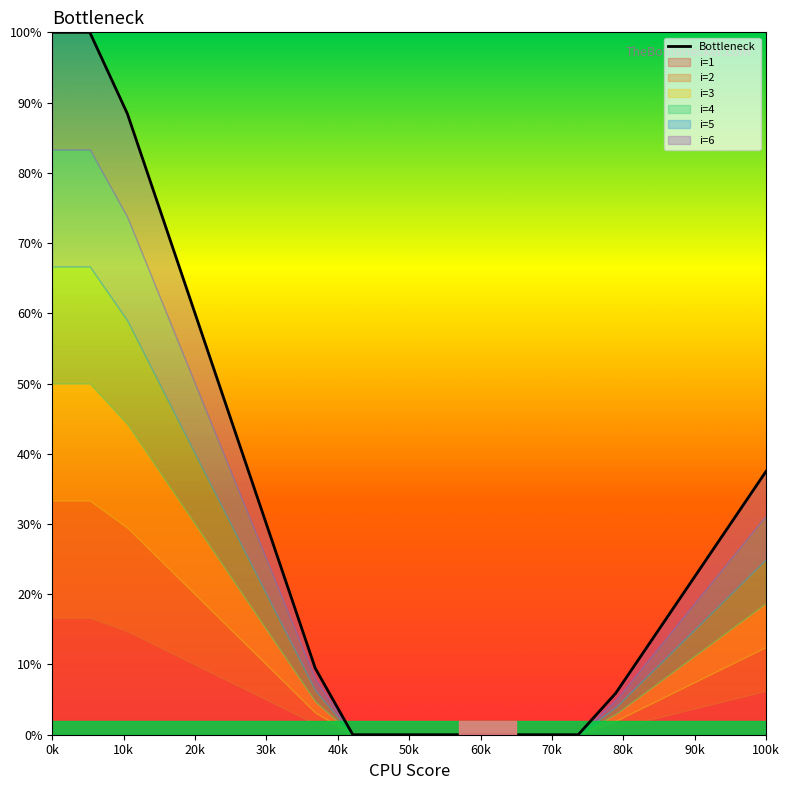

At which label does the data first exceed 21?

0k